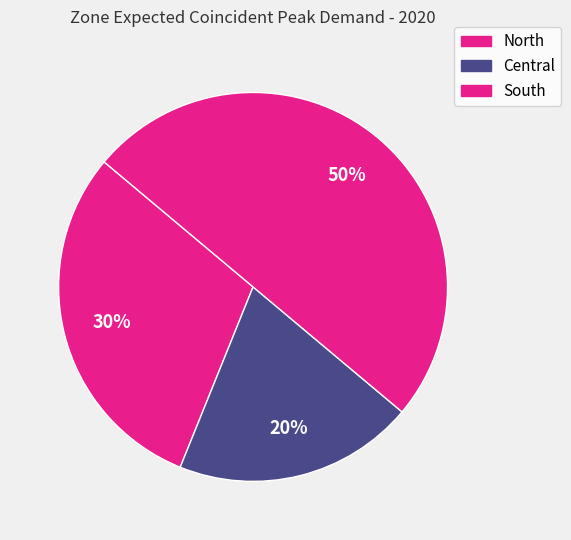

True or false: Central accounts for 30% of the total.

False